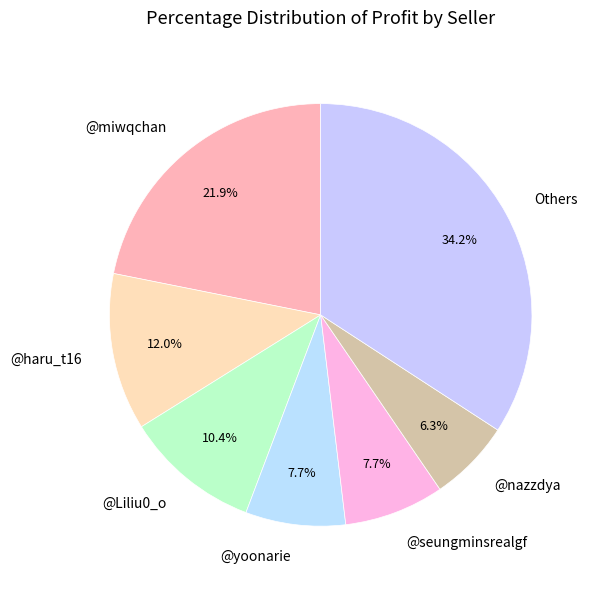

Does any single category account for the majority?

No